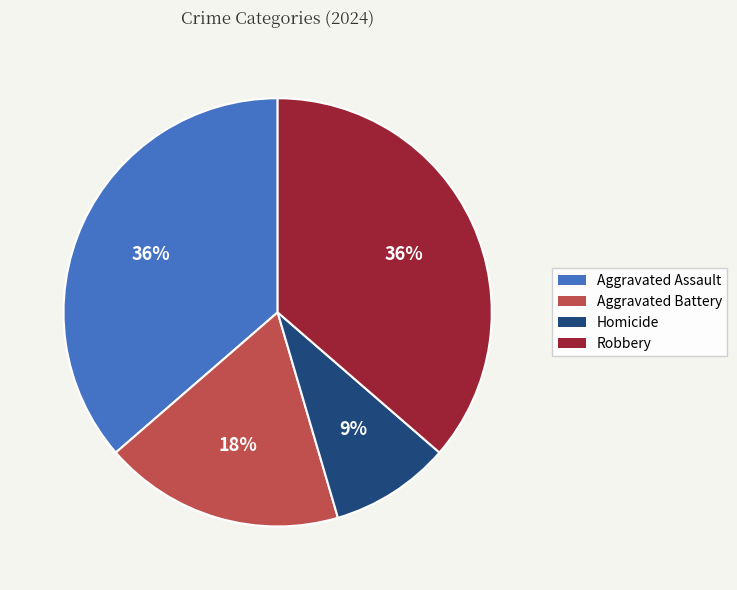

Count the number of slices in the pie.

4